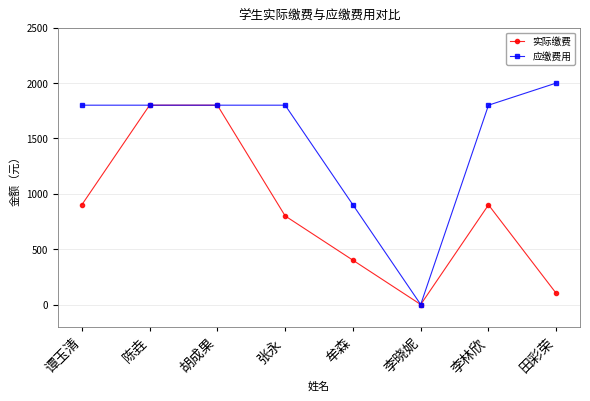

Reading right to left, extract all data points from this chart.

实际缴费: 100	900	0	400	800	1800	1800	900
应缴费用: 2000	1800	0	900	1800	1800	1800	1800